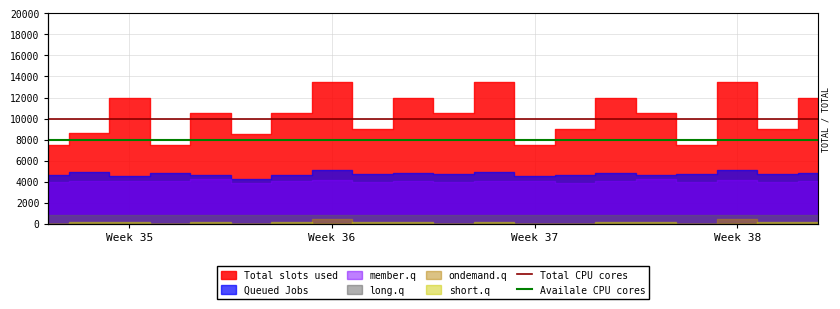

What is the value of the Availale CPU cores point at the 11th from the left?

8000